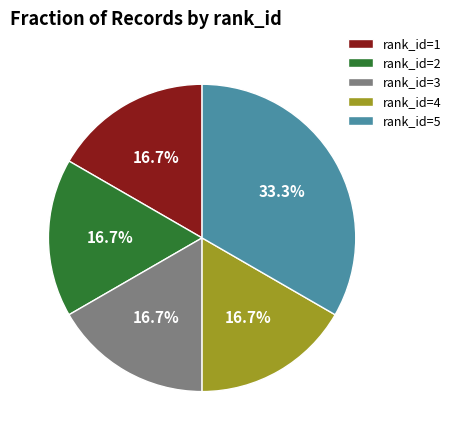

Which slice is the largest?

rank_id=5